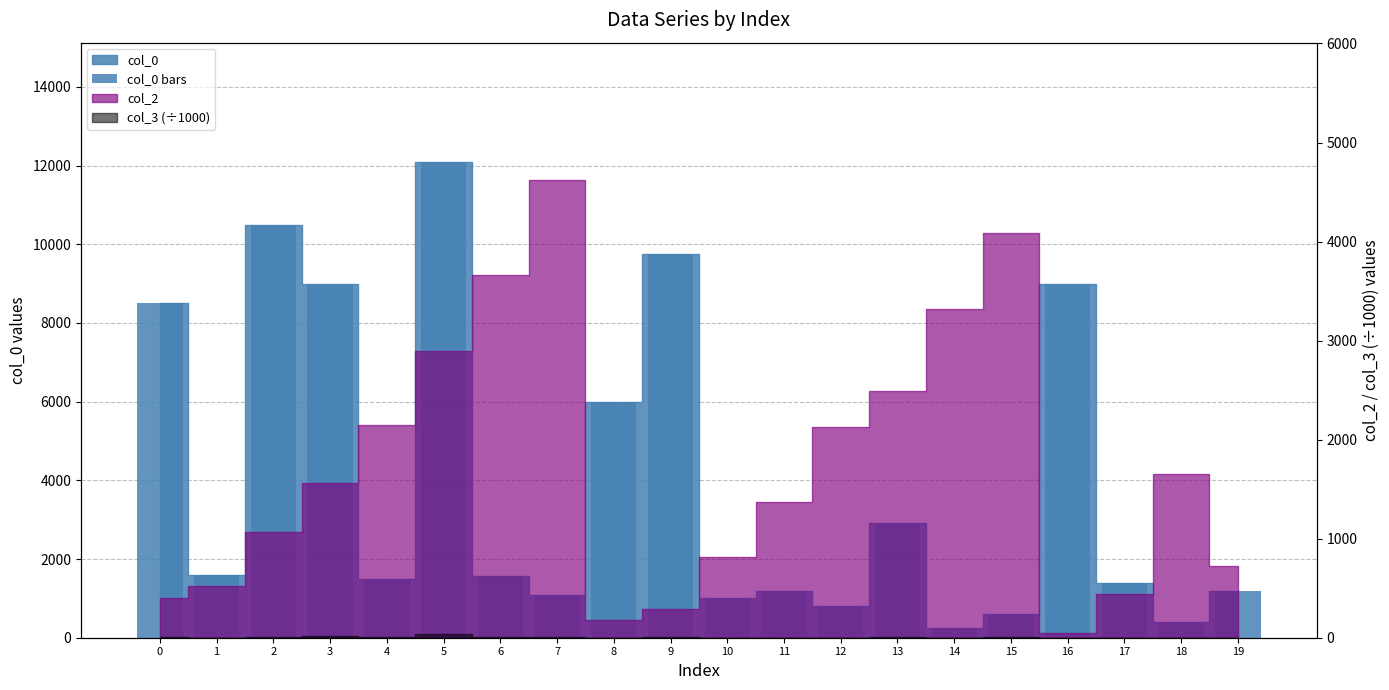

What is the sum of the values at 4 and 13?

4425